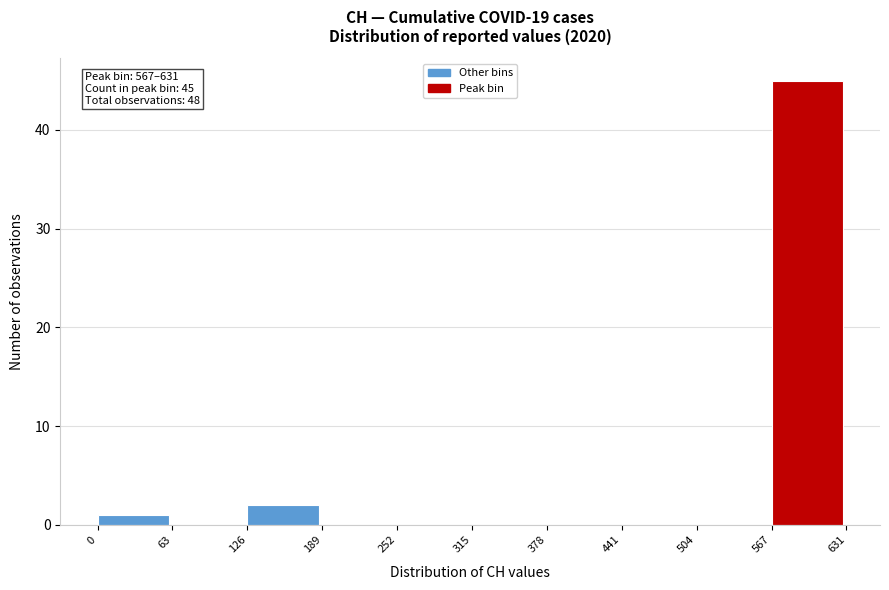

Over which range of the x-axis is the bar tallest?

567 to 631